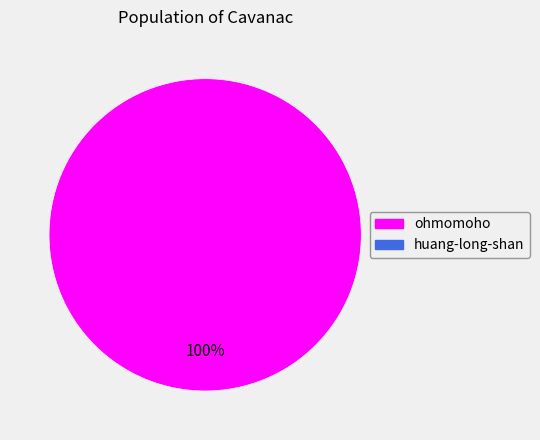

Is there a majority slice in this chart?

Yes